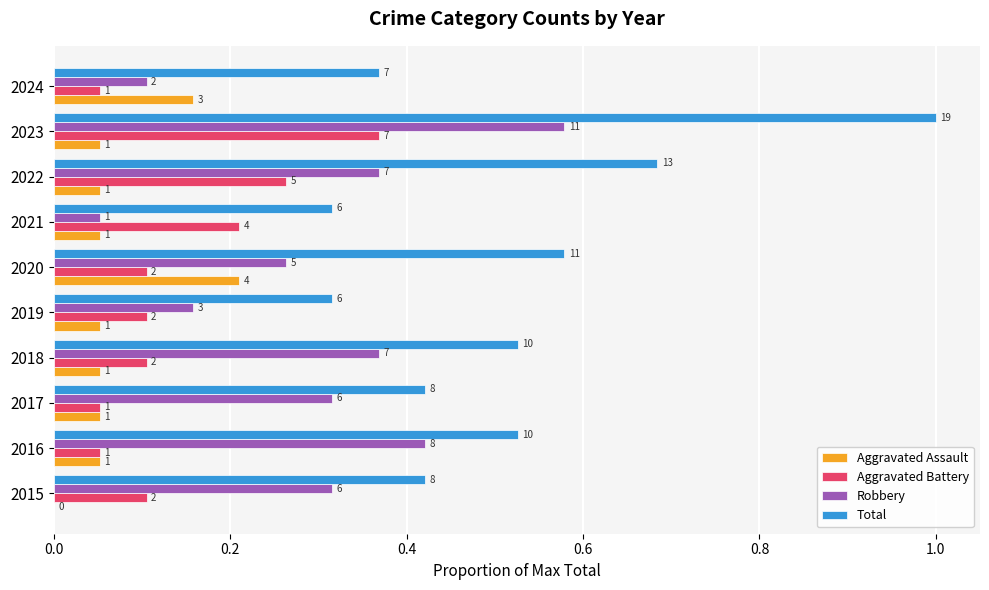

What is the value of the Aggravated Battery bar at the 8th from the left?

0.3